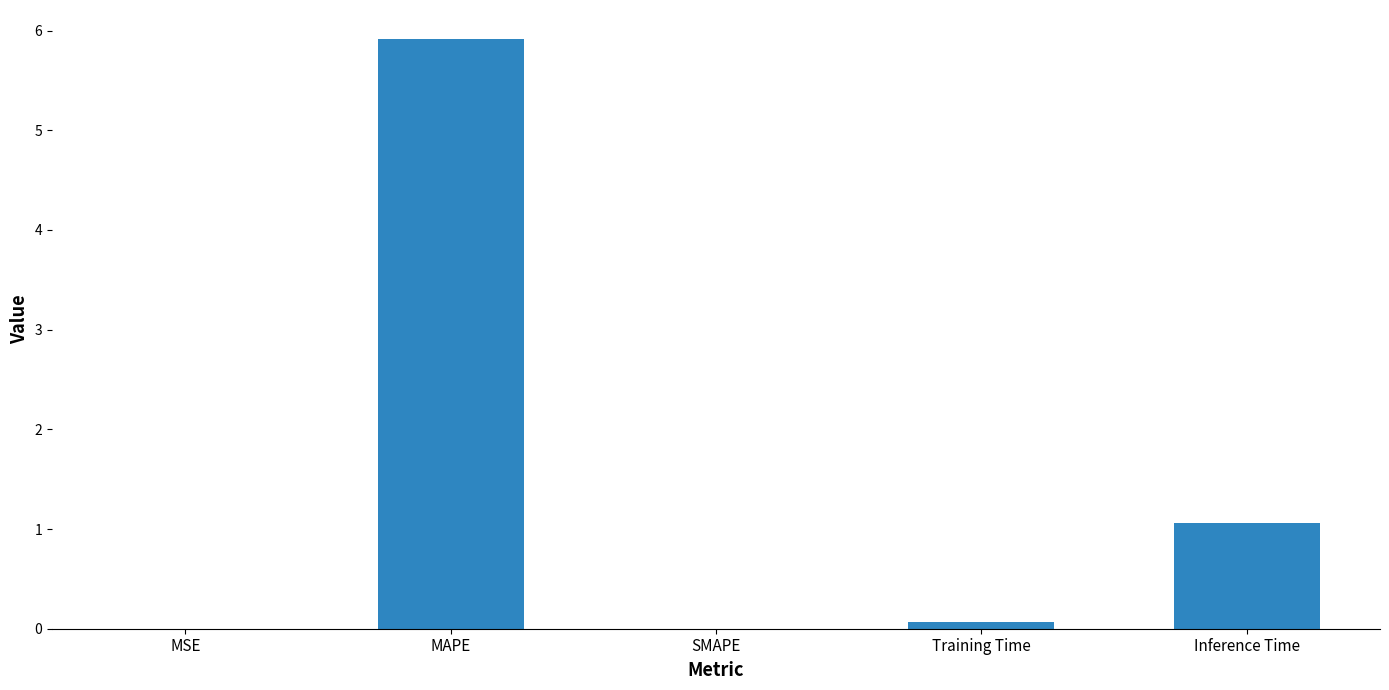

At which label is the value closest to 2?

Inference Time